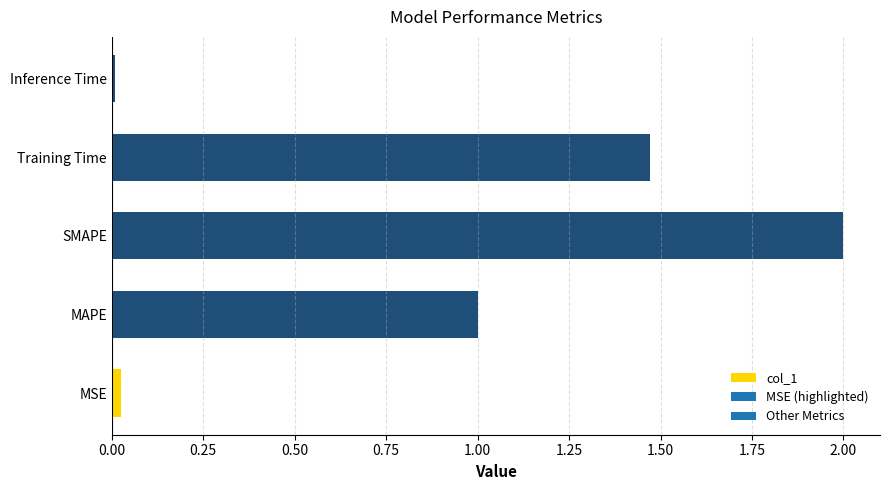

Which label corresponds to the largest value in the chart?

SMAPE